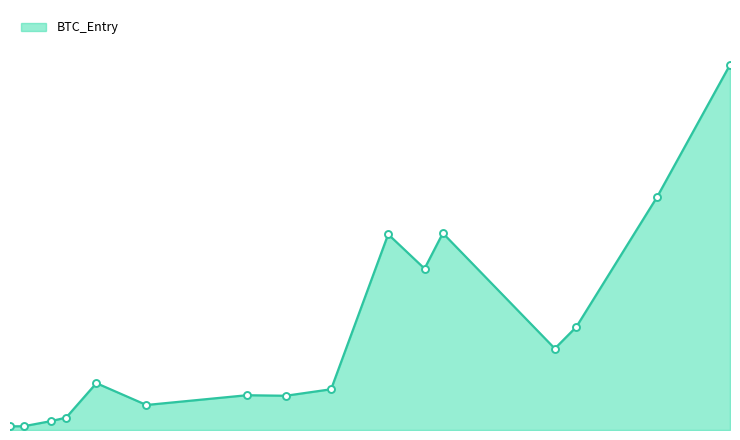

Is this an area chart (filled region under the line)?

Yes